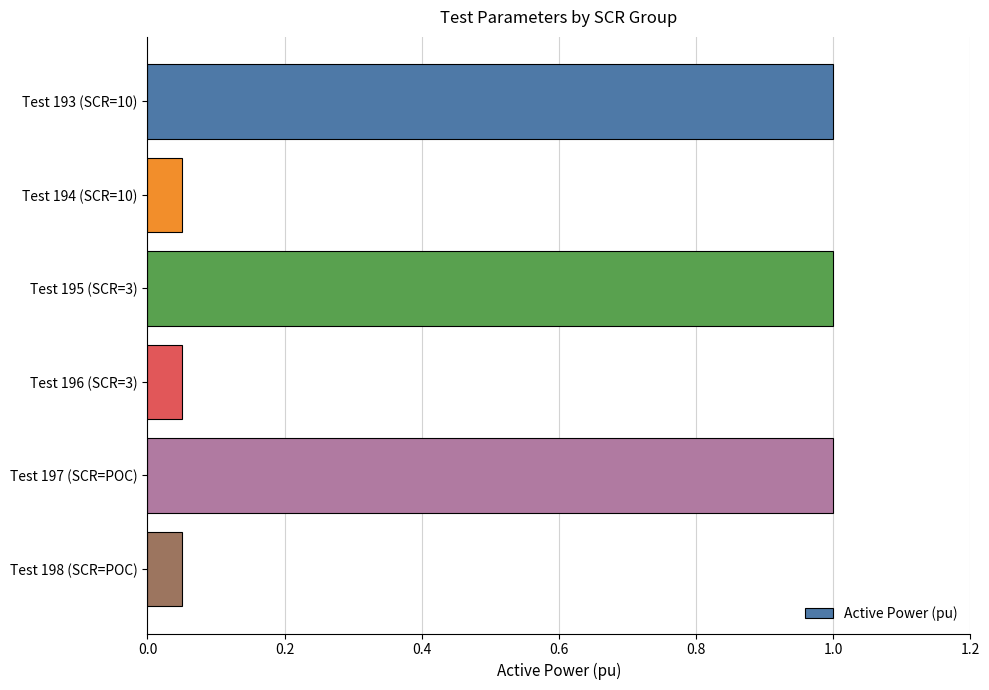

Does the chart contain stacked bars?

No